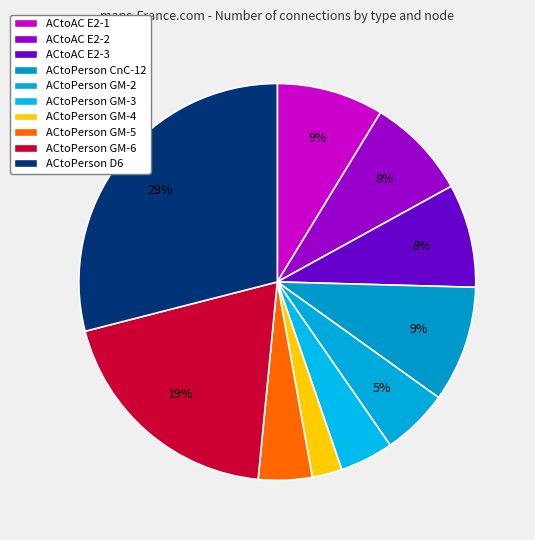

How many slices are in this pie chart?

10